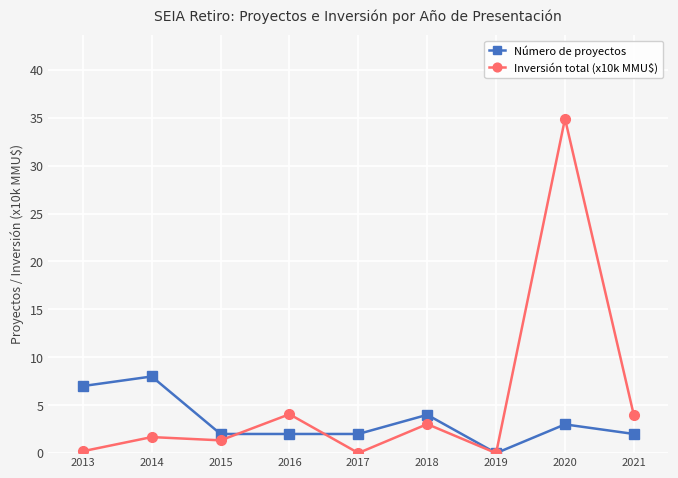

Between which two adjacent categories do Inversión total (x10k MMU$) and Número de proyectos first intersect?

2015 and 2016